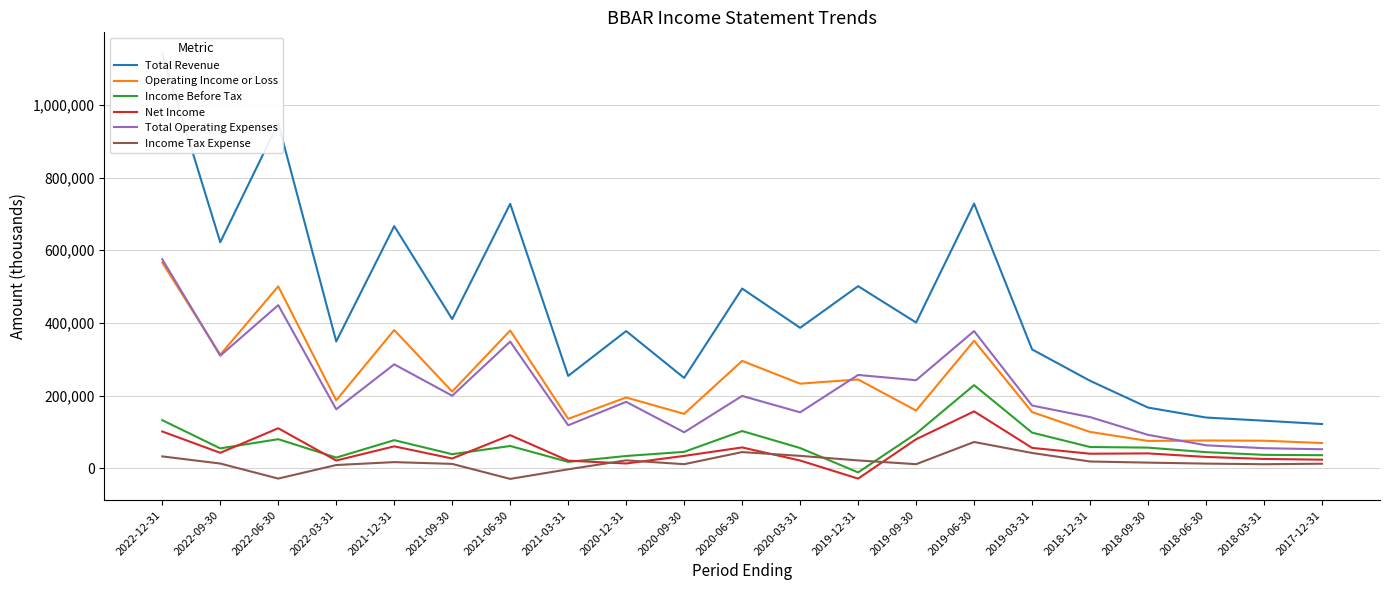

Is the value of Income Tax Expense at 2021-06-30 greater than the value of Total Operating Expenses at 2020-09-30?

No